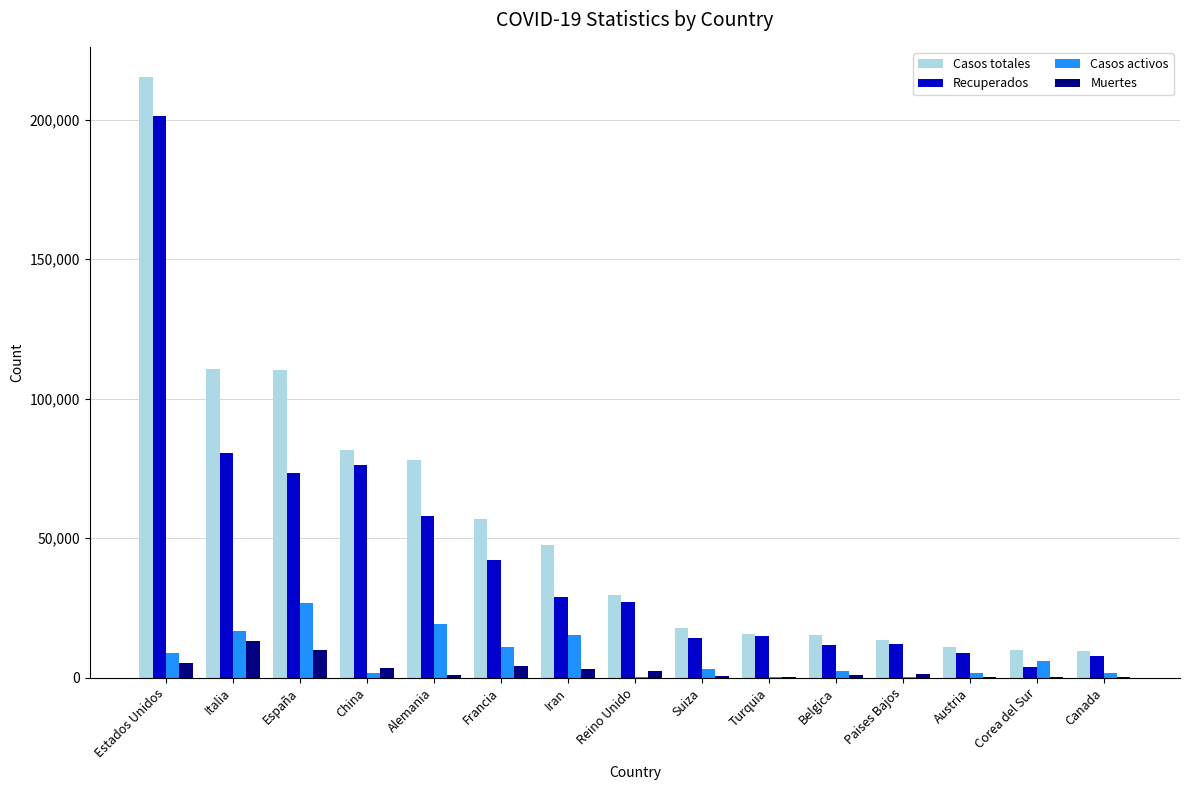

What is the sum of the Casos totales values at Iran and Turquia?

63272